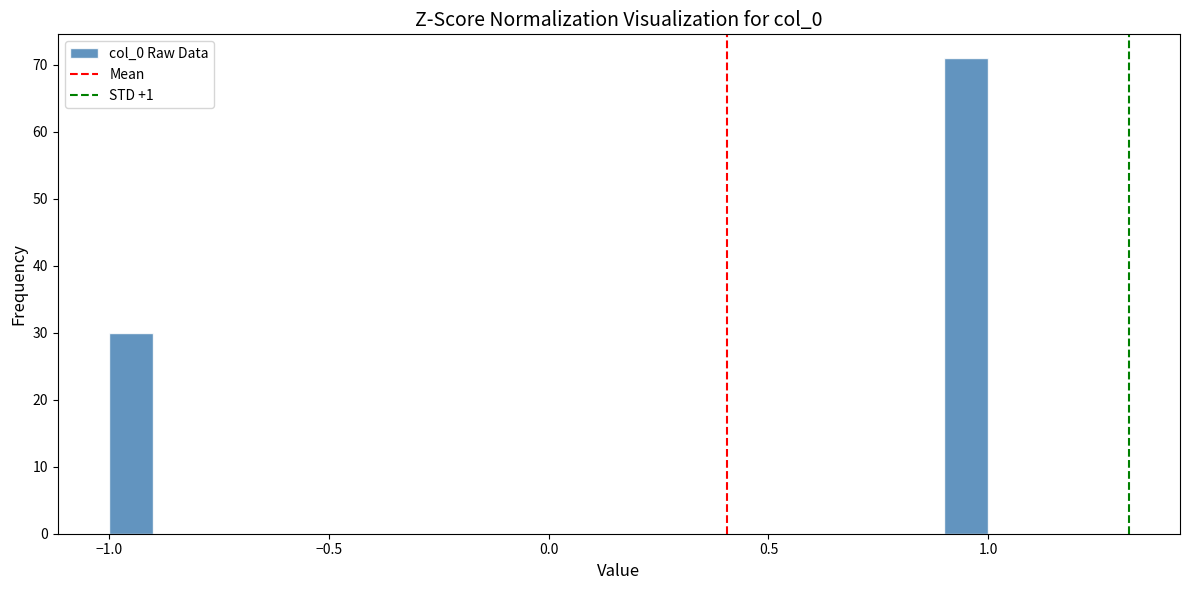

Read against the x-axis, roughly where is the centre of the tallest bar?

0.95